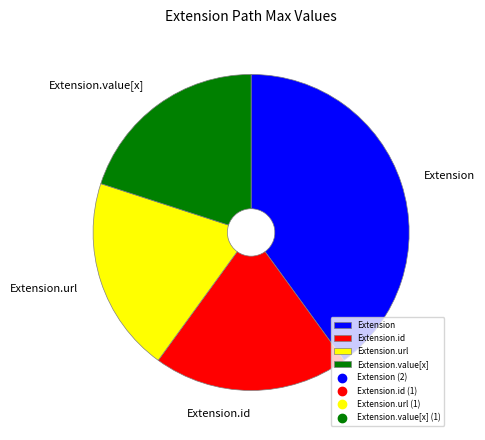

Which slice is the largest?

Extension